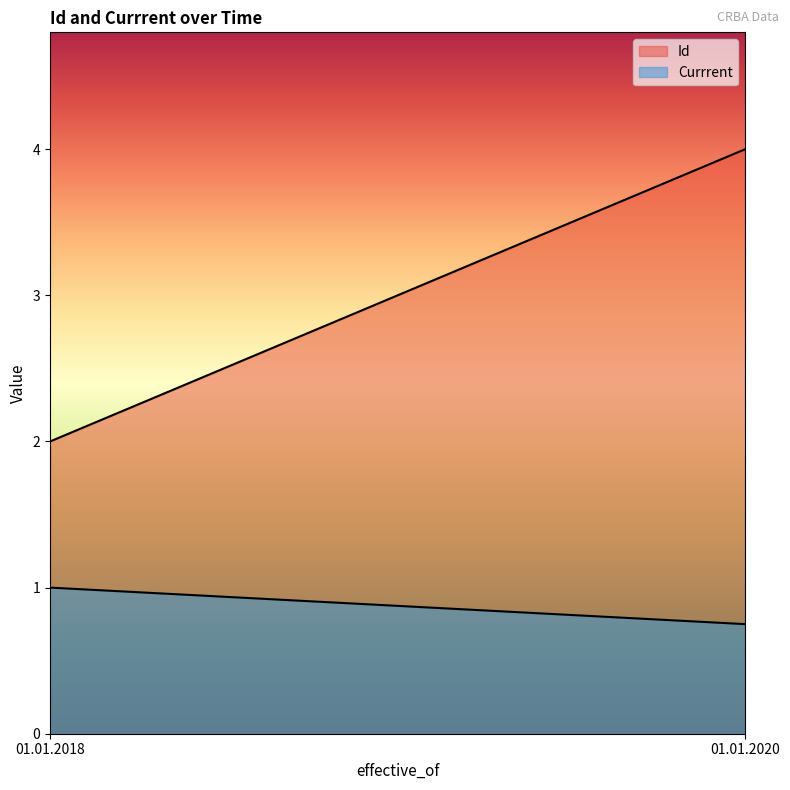

What is the difference between the maximum and minimum values in the Id series?

2.0